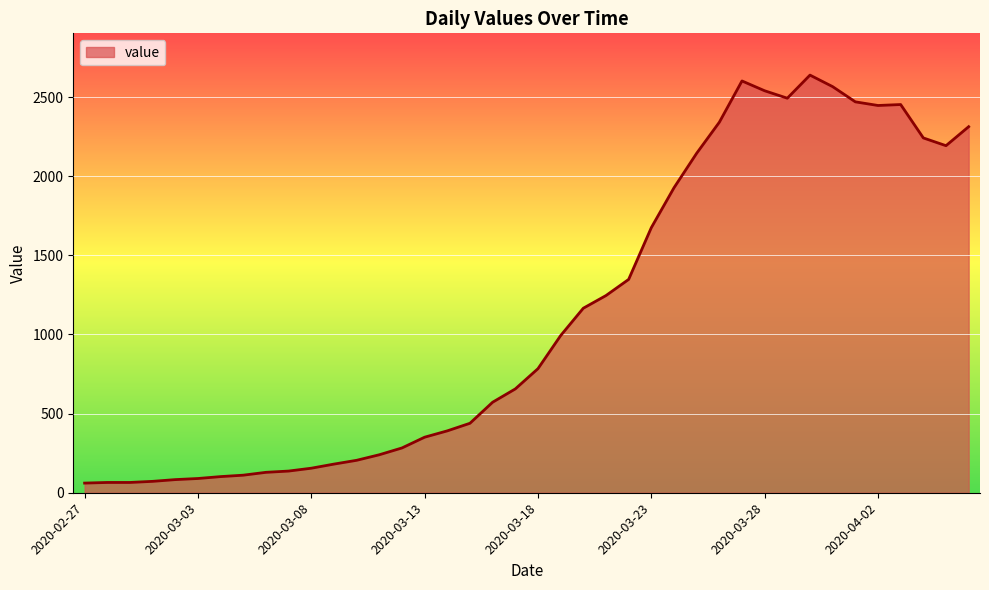

What is the greatest value displayed?

2639